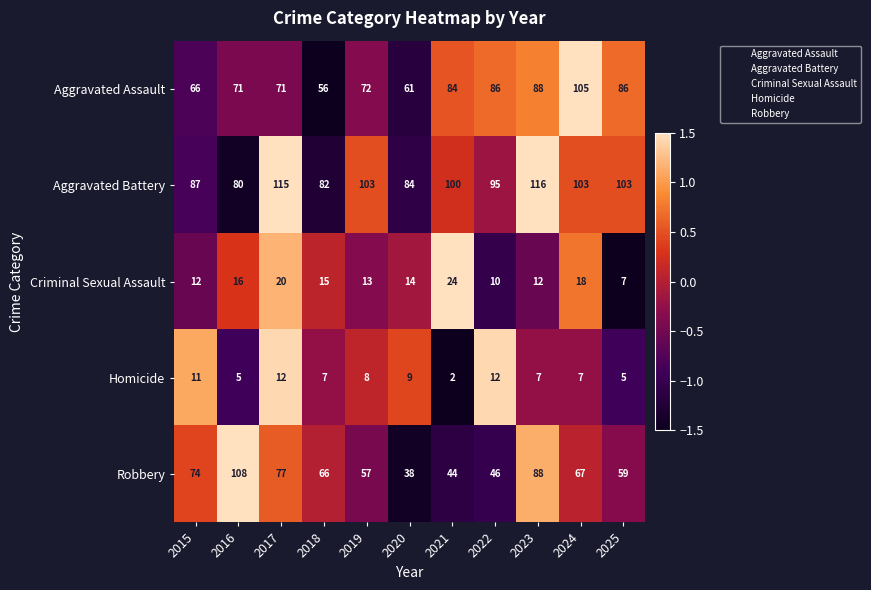

At which label is Aggravated Assault closest to 80?

2021